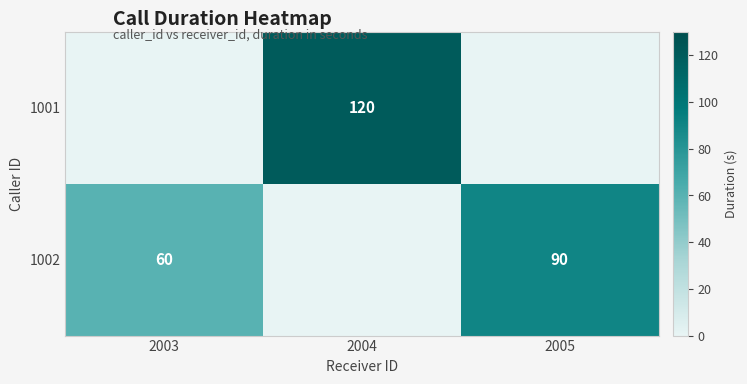

Is it true that 1002 equals 60 at 2003?

True